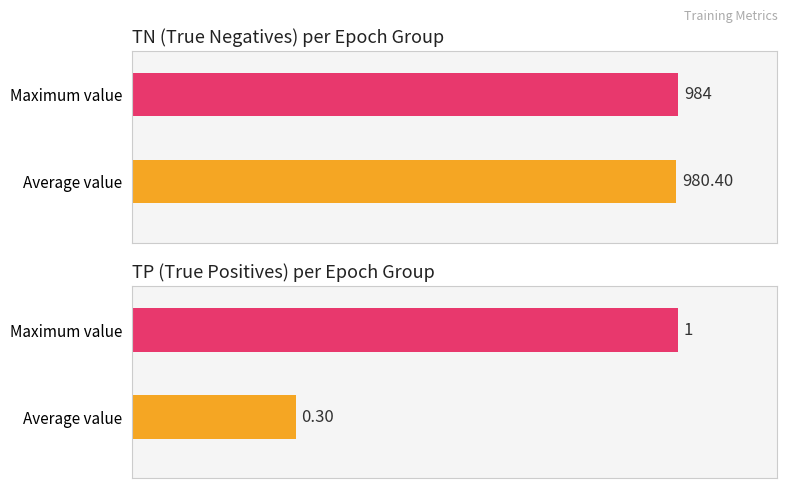

The value of FP at Epoch 5 is 2. True or false?

False